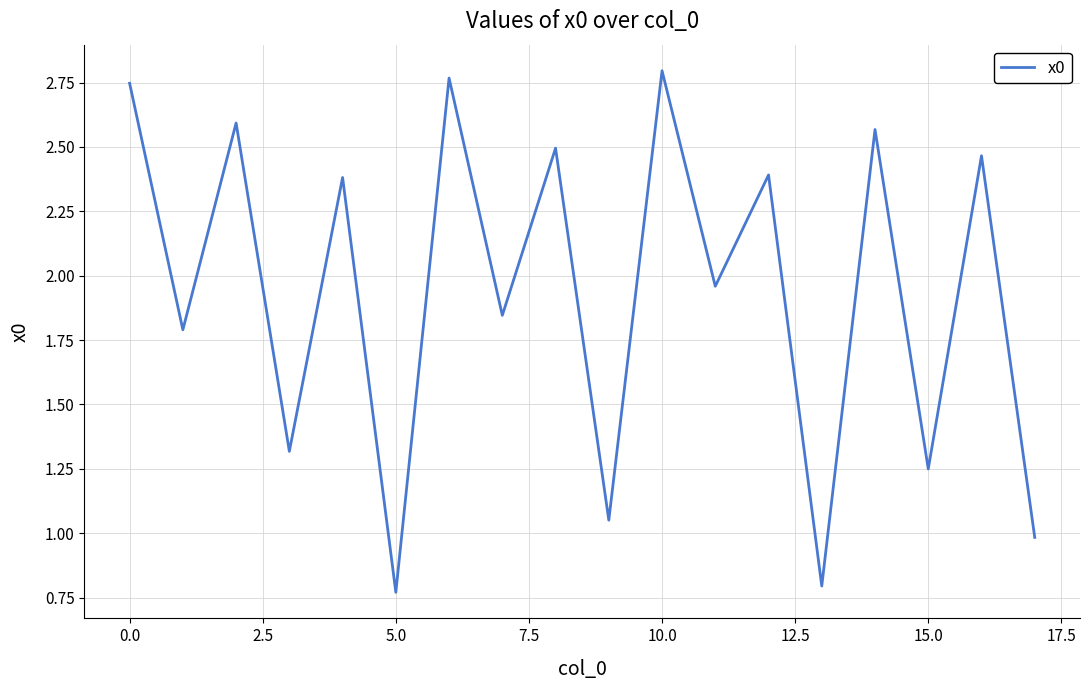

What is the label of the 18th point from the left?

17